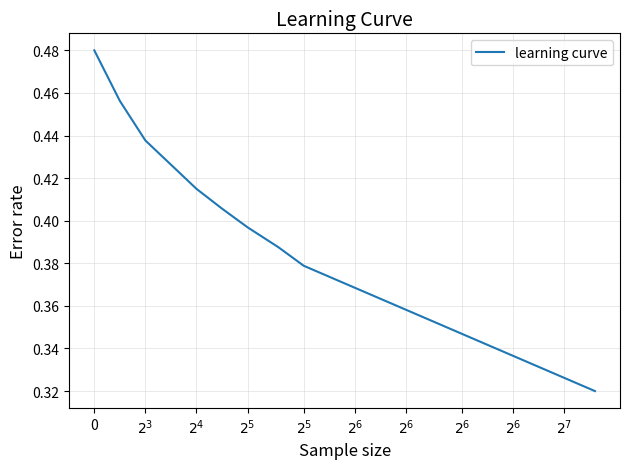

Reading left to right, list all the values displayed in this chart.

0.5	0.5	0.4	0.4	0.4	0.4	0.4	0.4	0.4	0.4	0.4	0.4	0.4	0.4	0.3	0.3	0.3	0.3	0.3	0.3